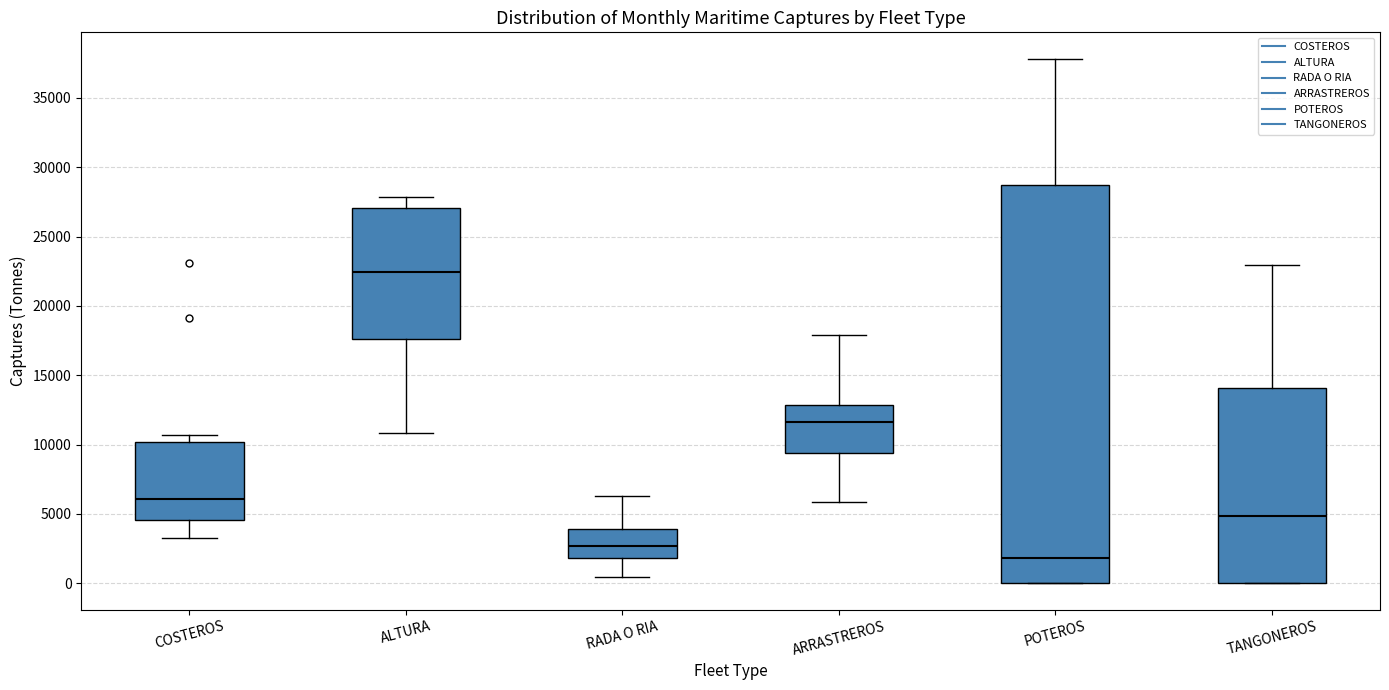

Which box is the tallest, from its lower edge to its upper edge?

POTEROS